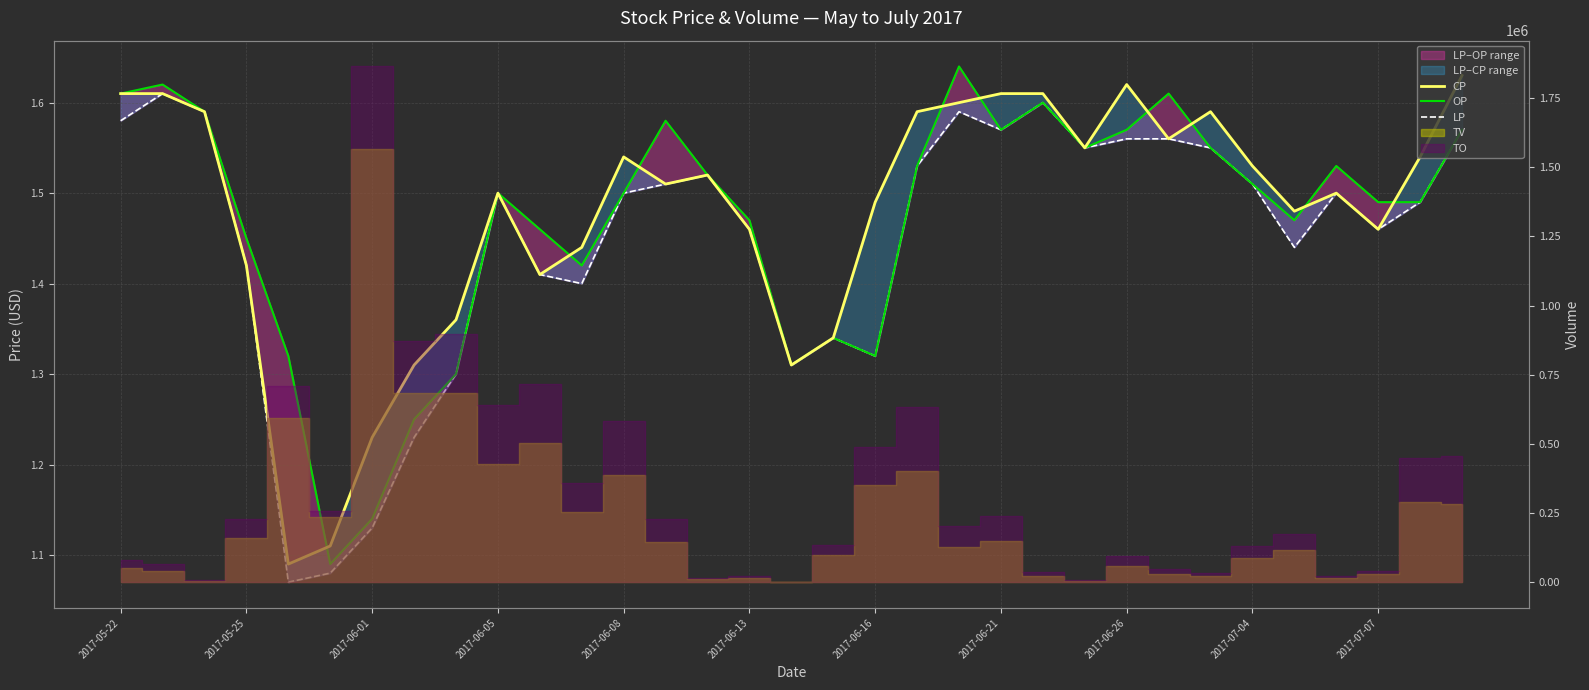

What is the sum of all OP values?

48.5